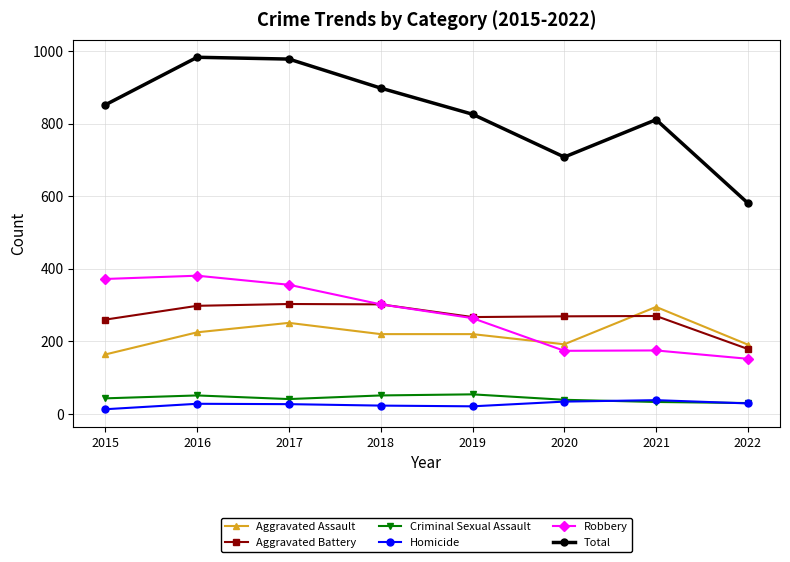

Which series has the largest total across all categories?

Total